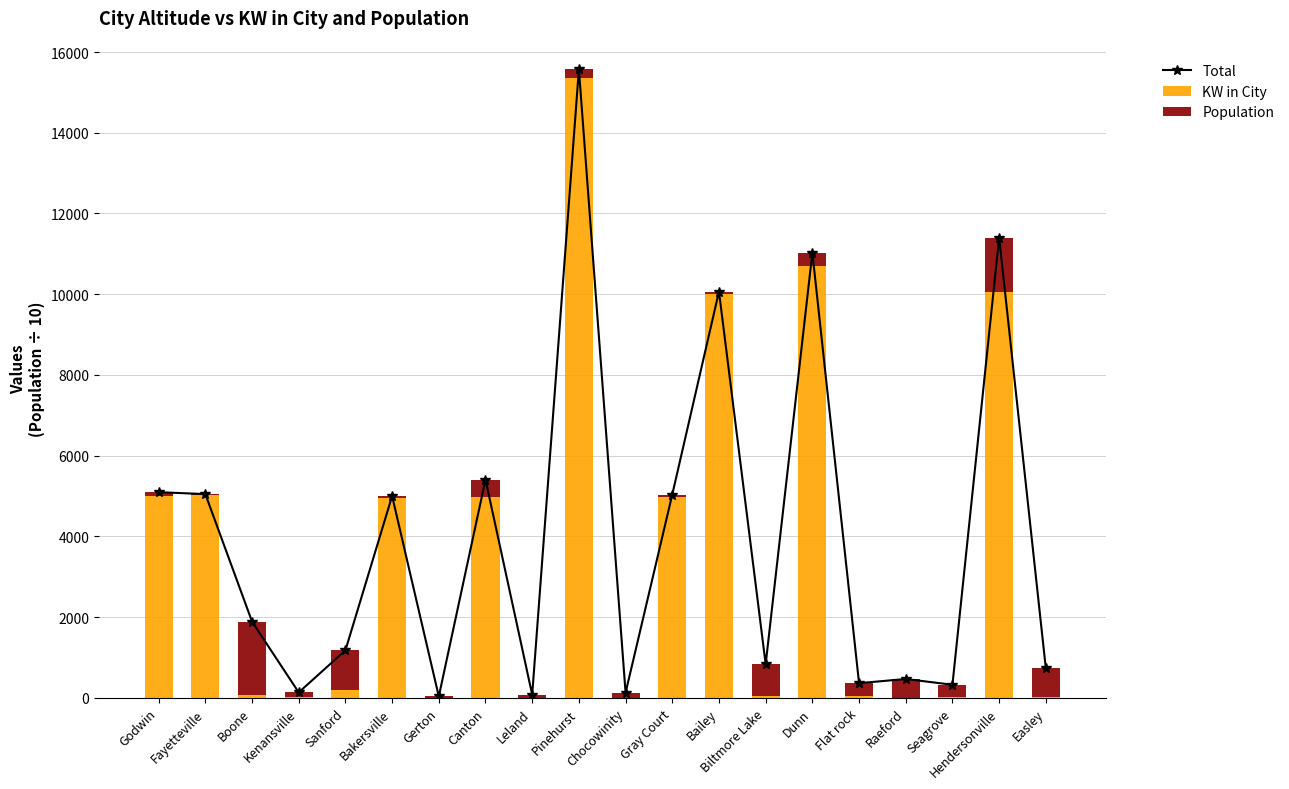

What position from the left is Kenansville?

4